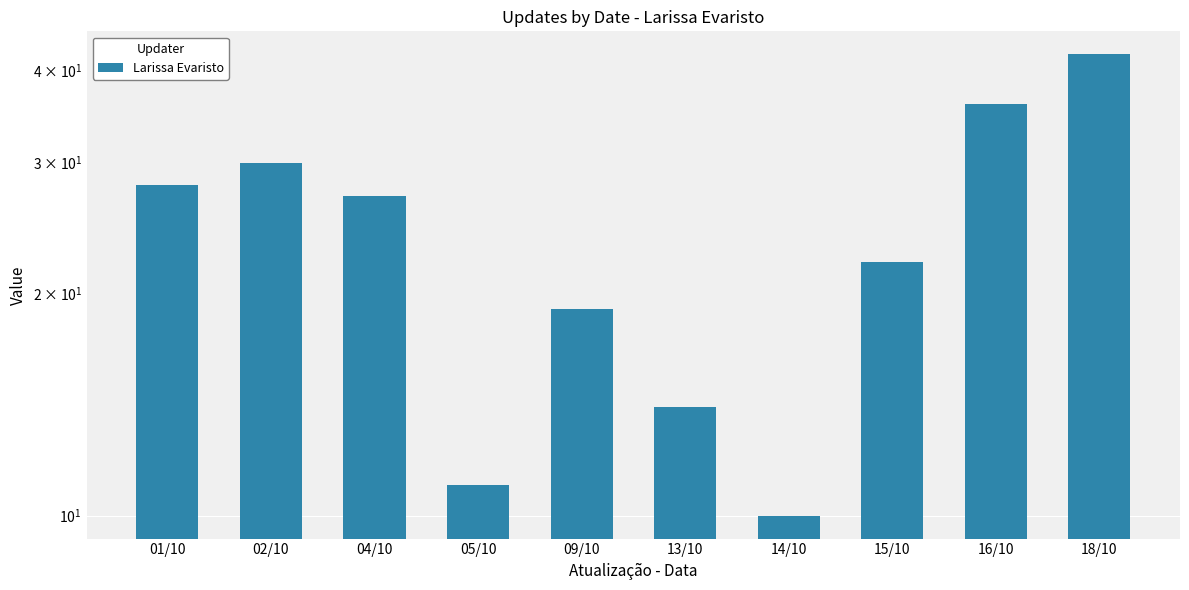

What is the approximate value at 05/10, to the nearest 10?

10